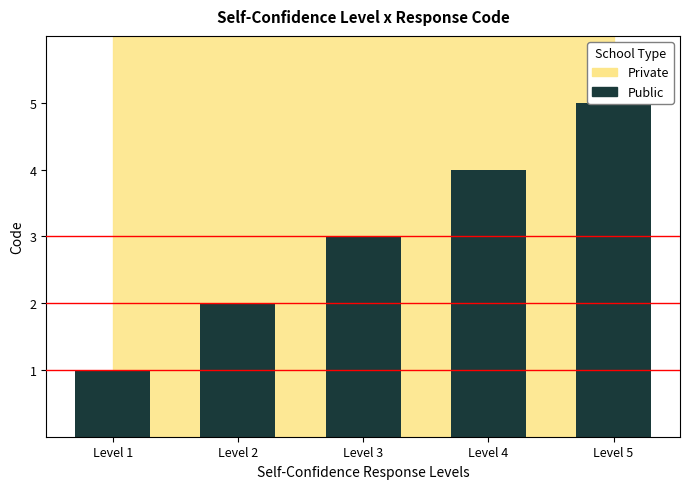

Rank the categories by value from highest to lowest.

Level 5, Level 4, Level 3, Level 2, Level 1